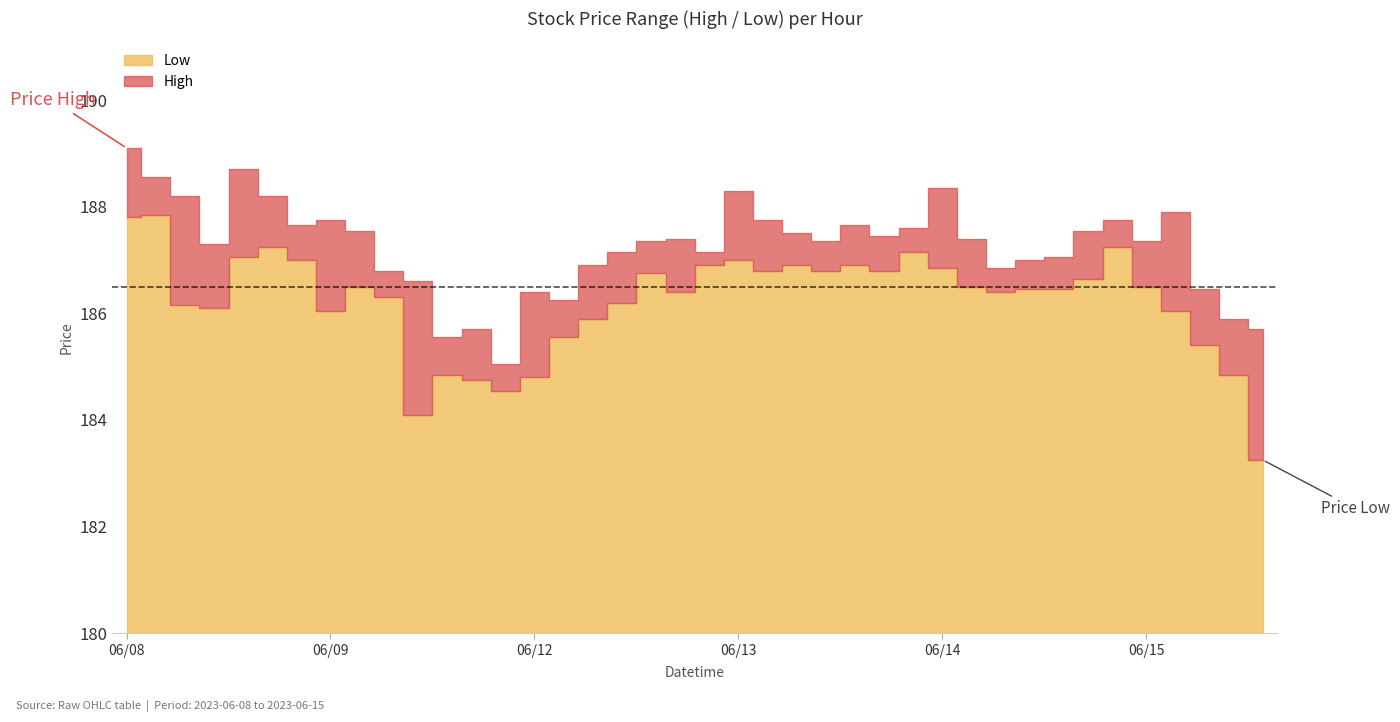

At which category is the sum across all series the highest?

2023-06-08 09:15:00